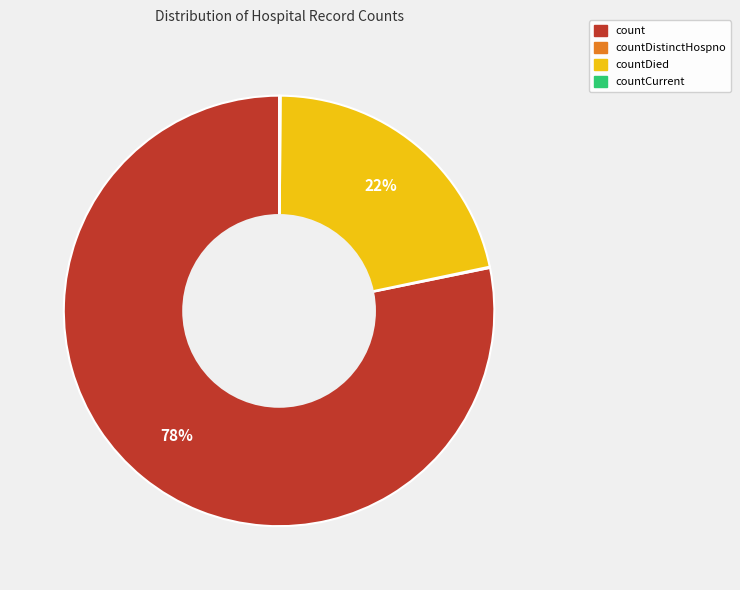

Does any single category account for the majority?

Yes